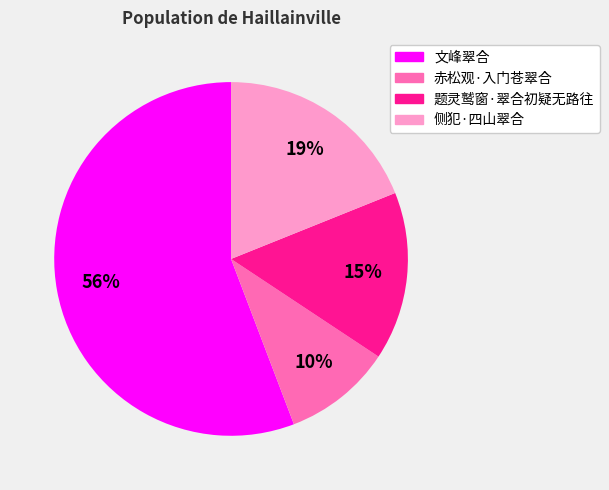

Which category has the biggest portion of the pie?

文峰翠合